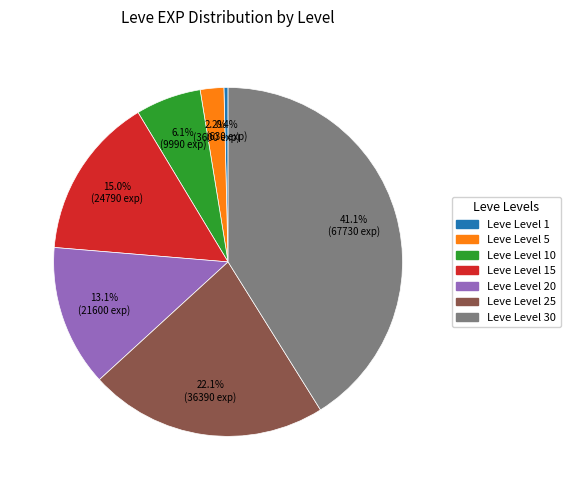

Is there any slice that represents more than half of the pie?

No